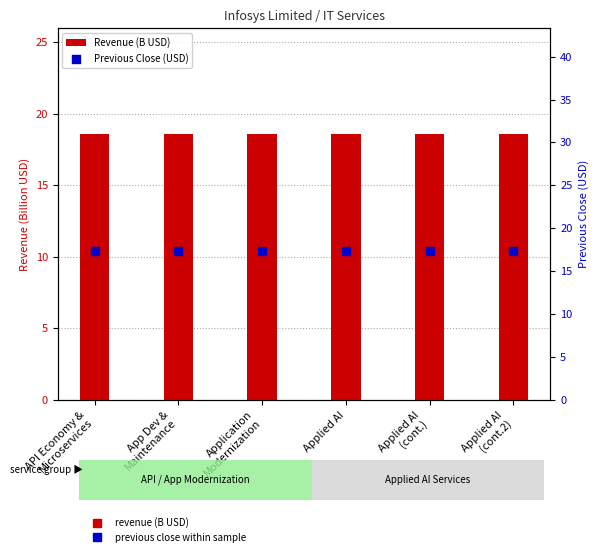

Which series contains the lowest Y value?

Previous Close (USD)